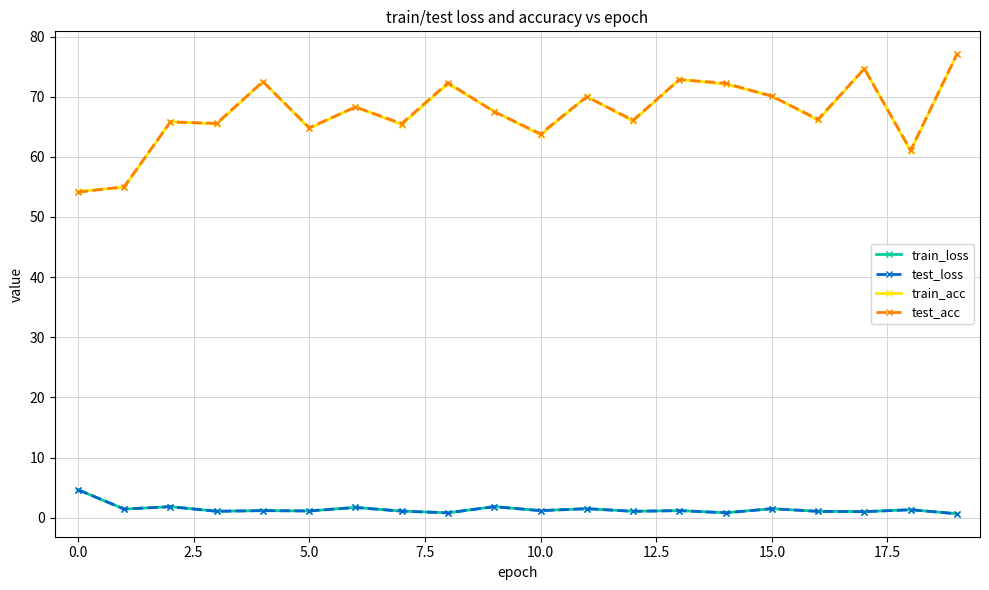

What is the difference between the maximum and minimum values in the test_acc series?

22.9